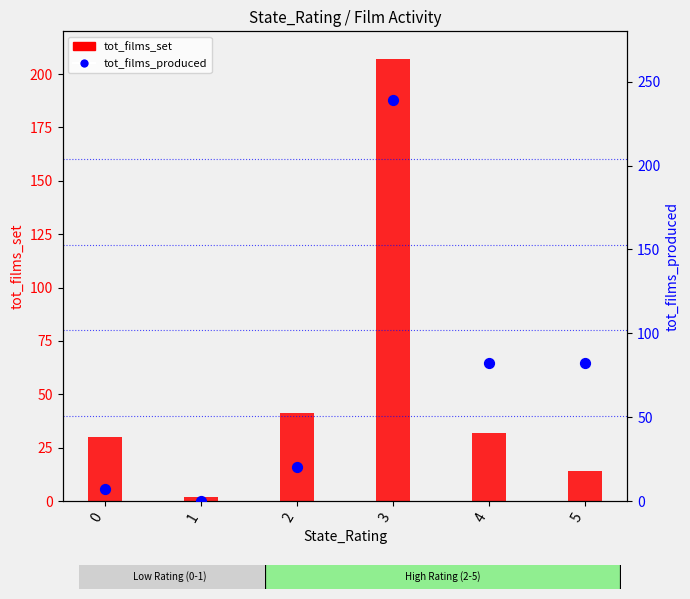

Which series has the largest total across all categories?

tot_films_produced